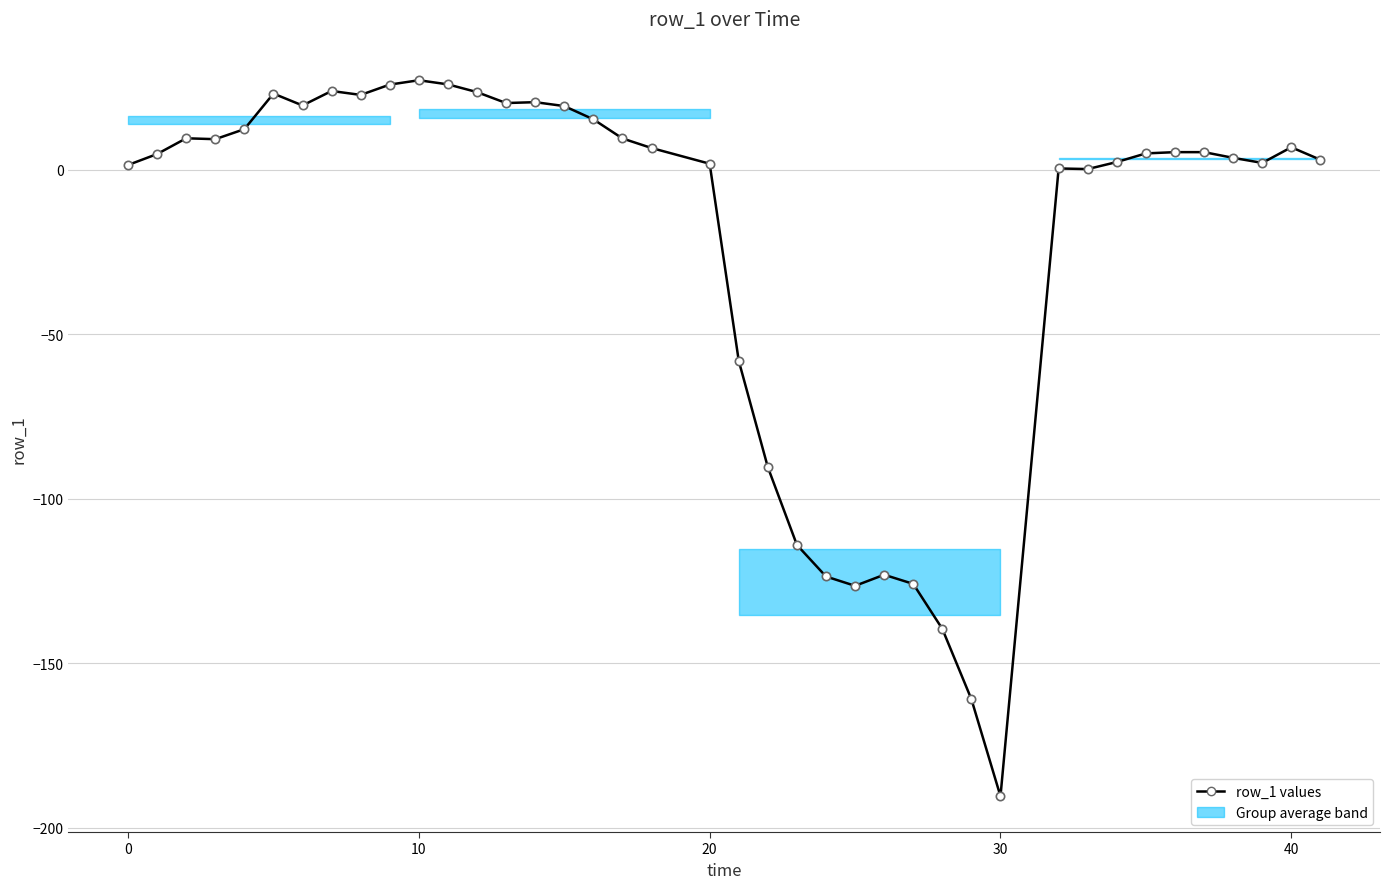

What is the smallest value displayed?

-190.4